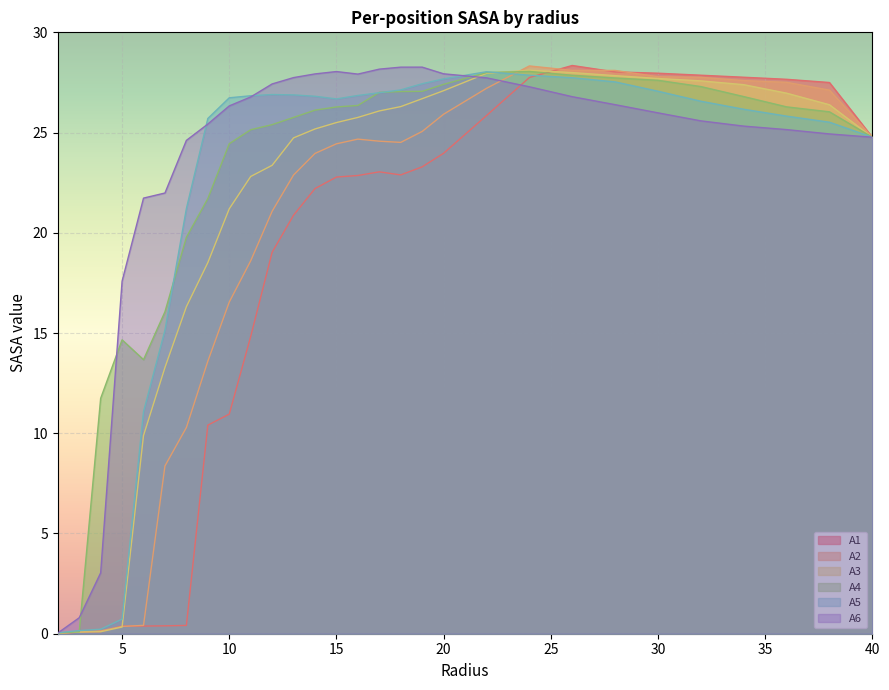

What is the total value across all series at 6.0?

57.2